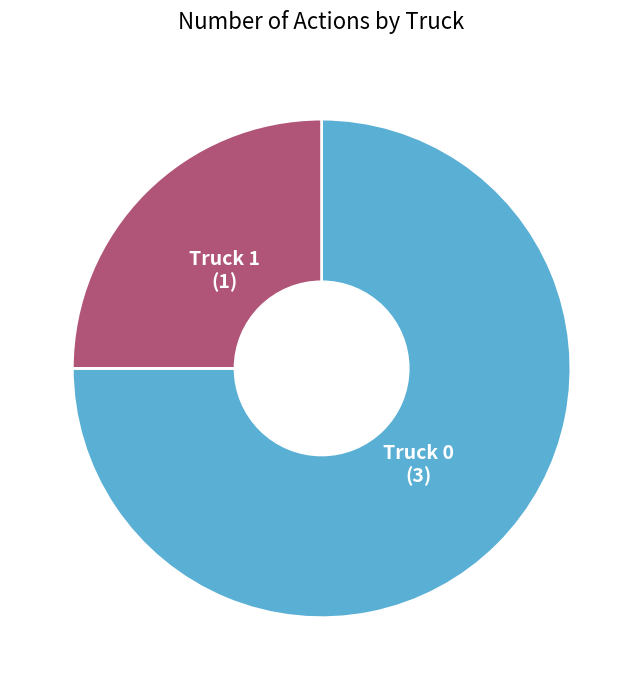

Count the number of slices in the pie.

2